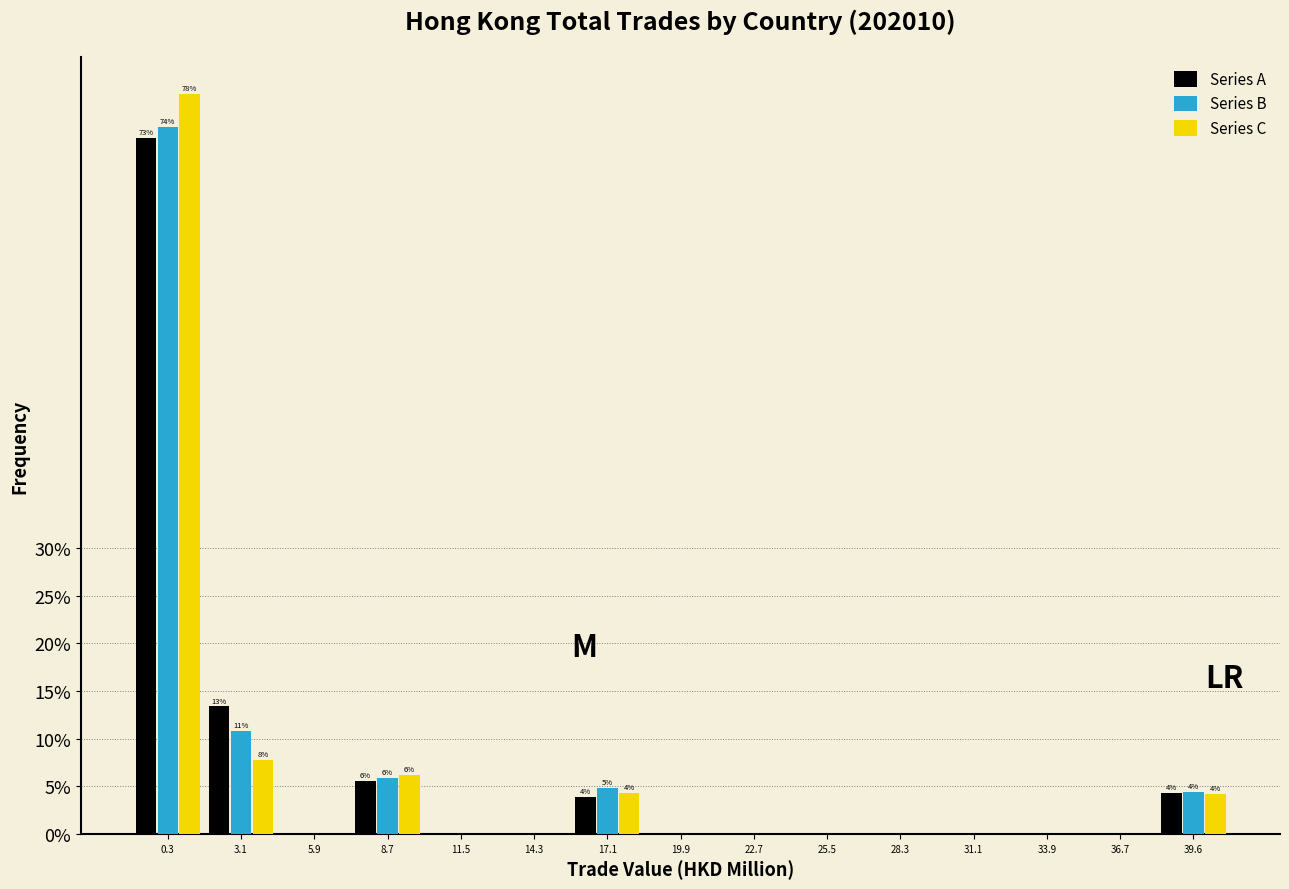

What is the sum of all Series B values?

100.0